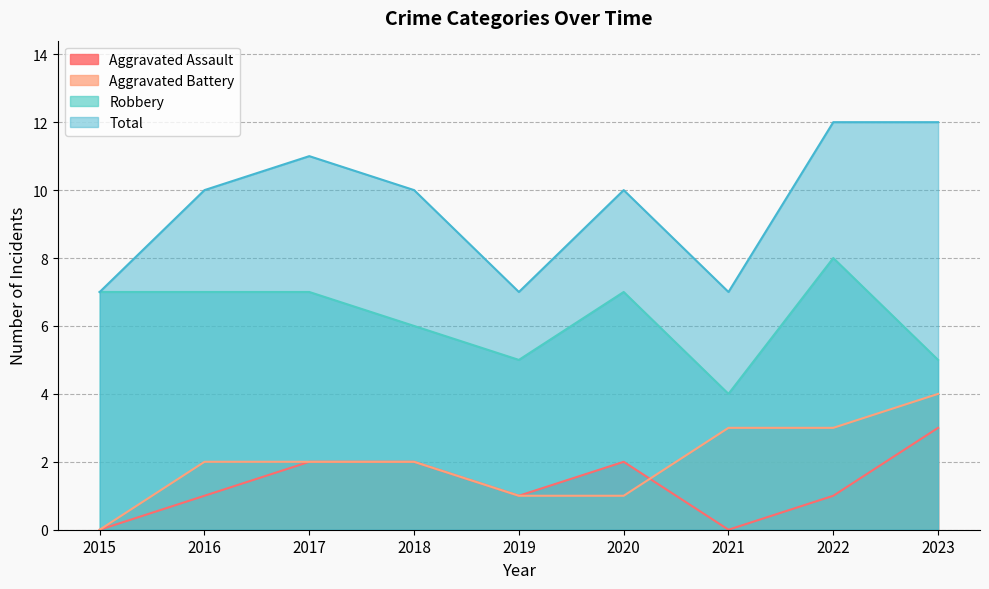

Which category has the lowest value in the Aggravated Assault series?

2015